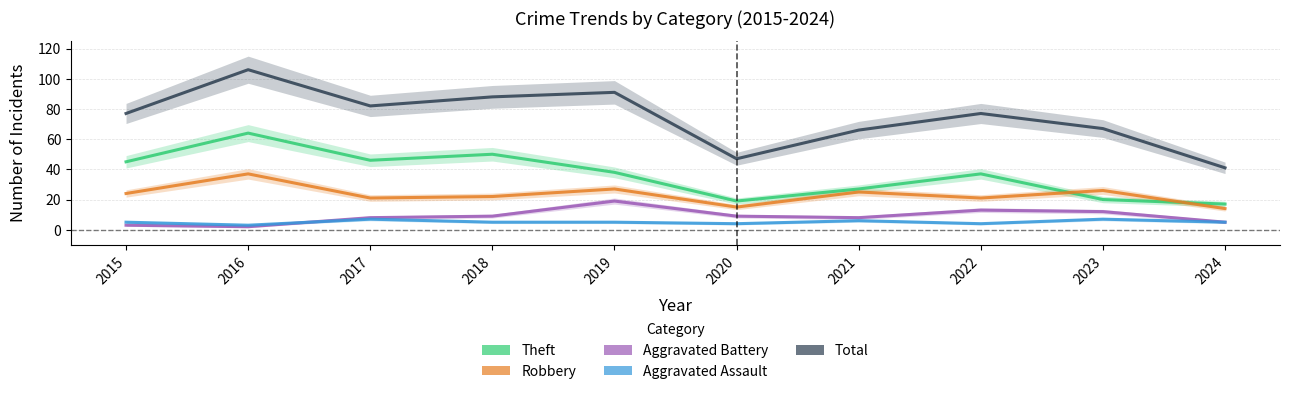

At which label is Aggravated Battery closest to 10?

2018